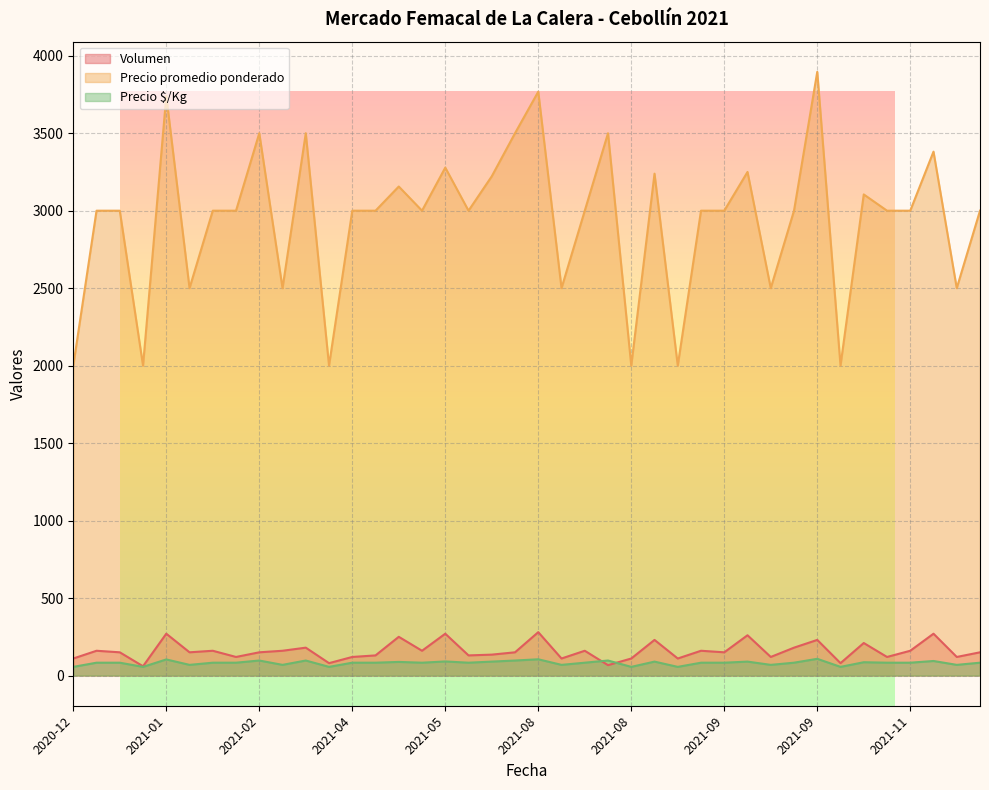

What is the highest value of the Volumen series?

280